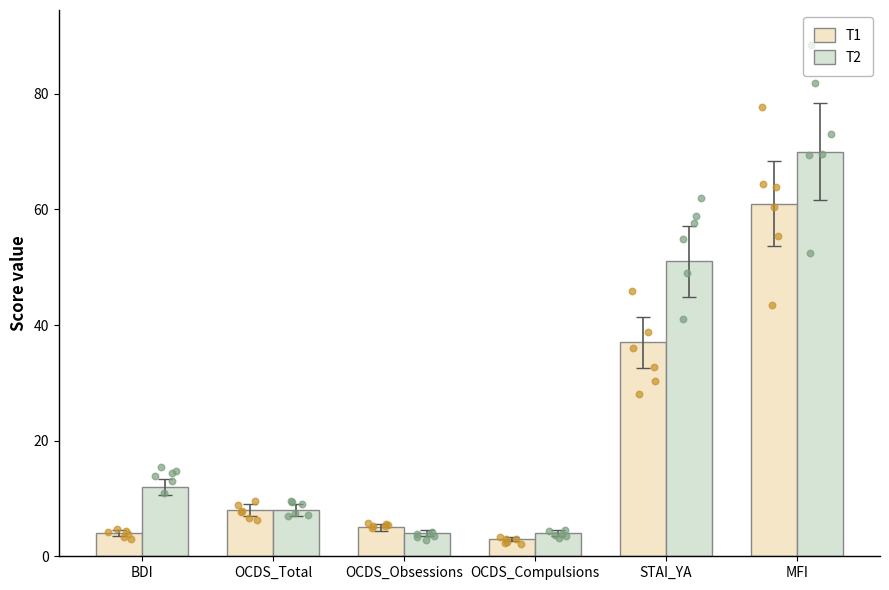

Which series contains the lowest Y value?

T1